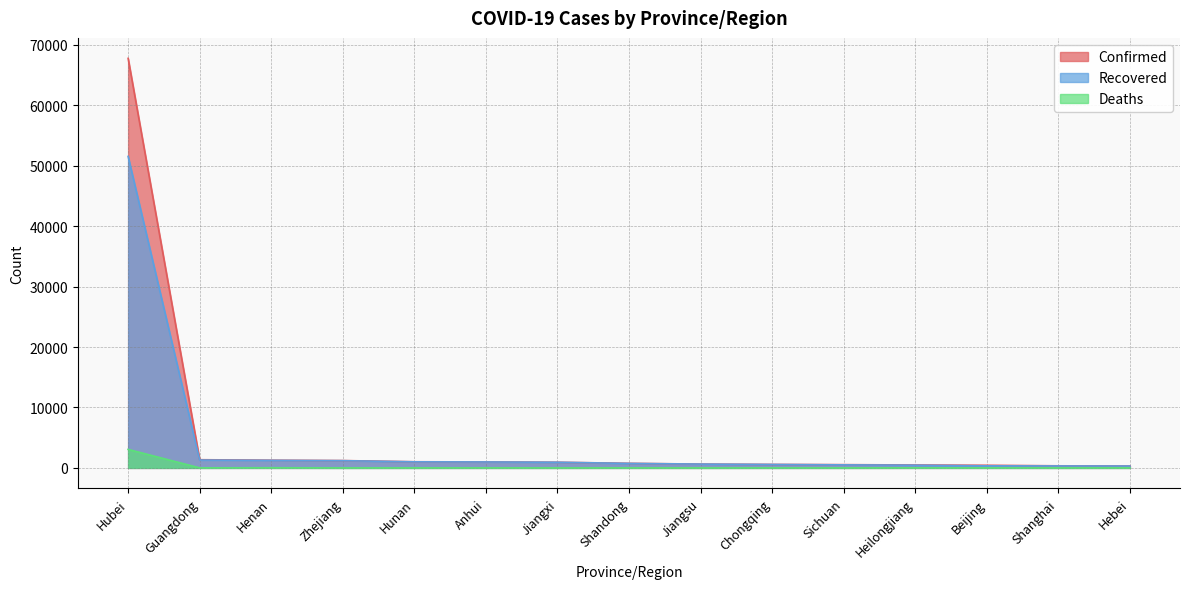

Which has a higher value, Heilongjiang or Guangdong?

Guangdong